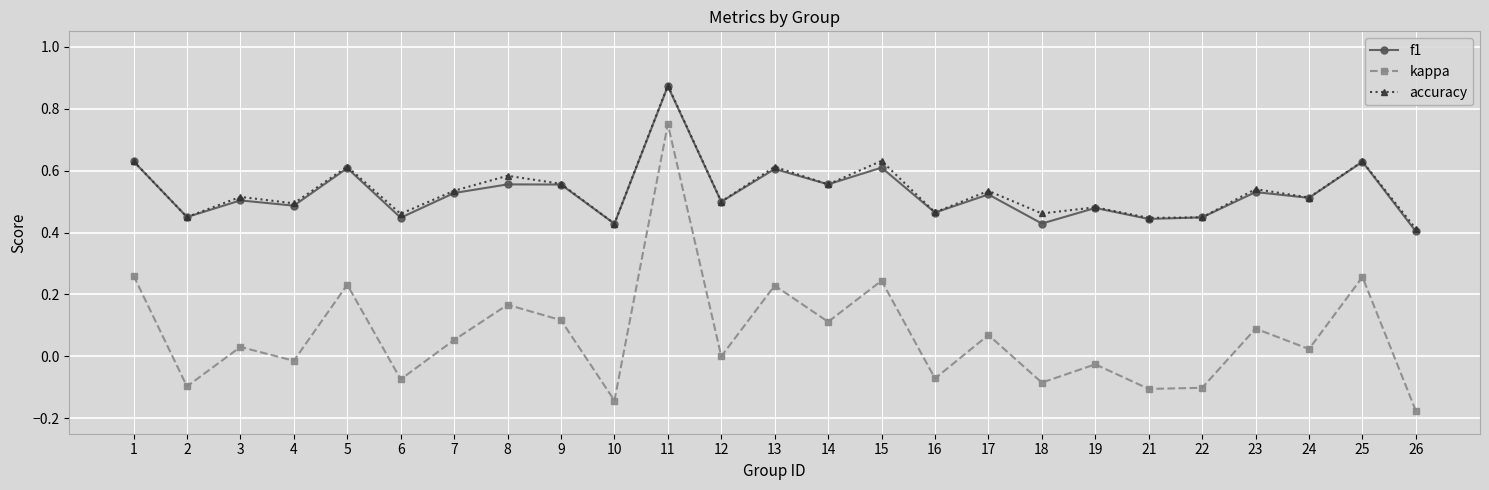

Which series has the widest spread of values?

kappa